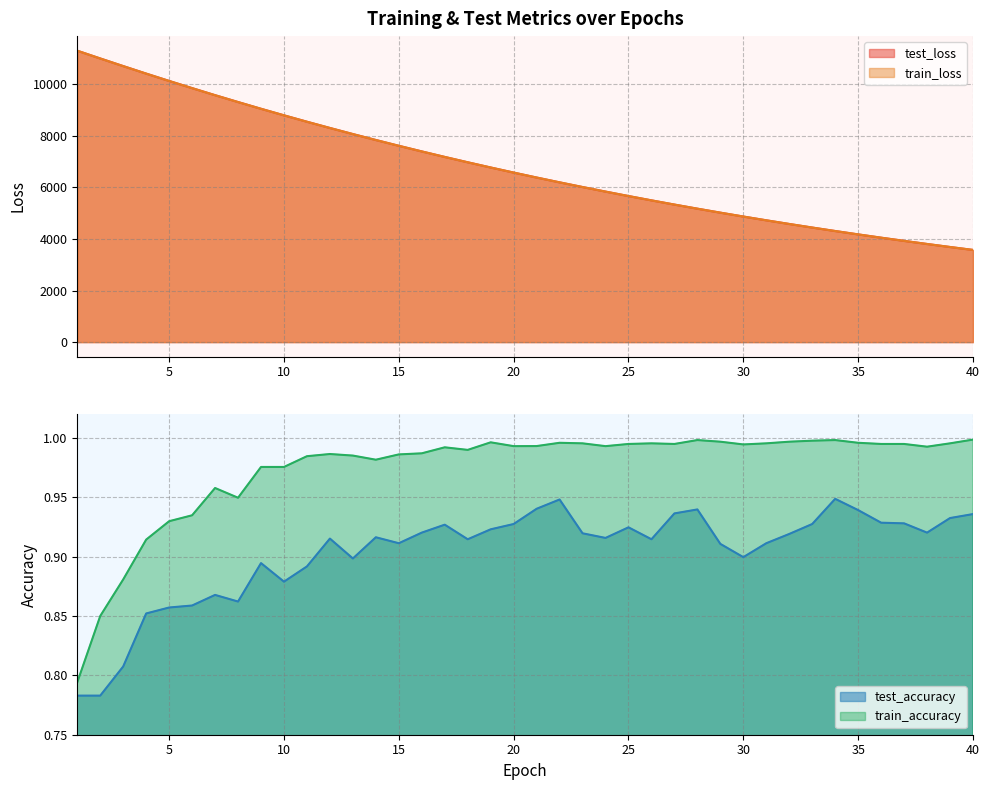

True or false: train_loss has a value of 4721.6 at 31.

True